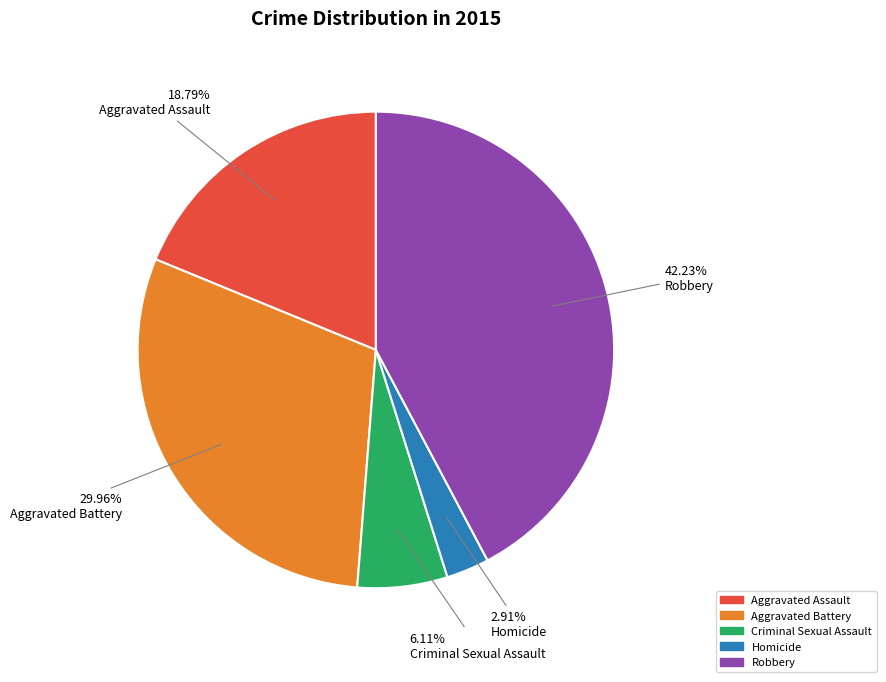

Rank the categories by value from highest to lowest.

Robbery, Aggravated Battery, Aggravated Assault, Criminal Sexual Assault, Homicide